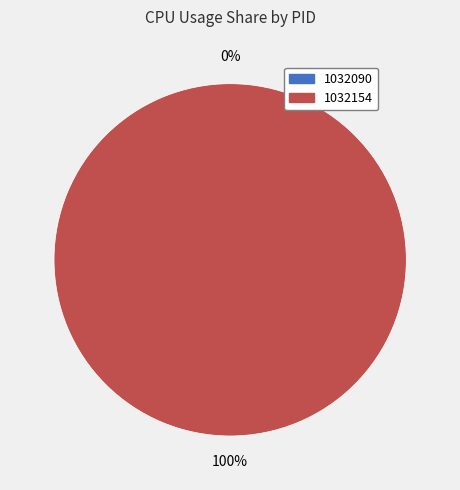

To the nearest percent, what is the difference between the 1032090 and 1032154 slice percentages?

100%